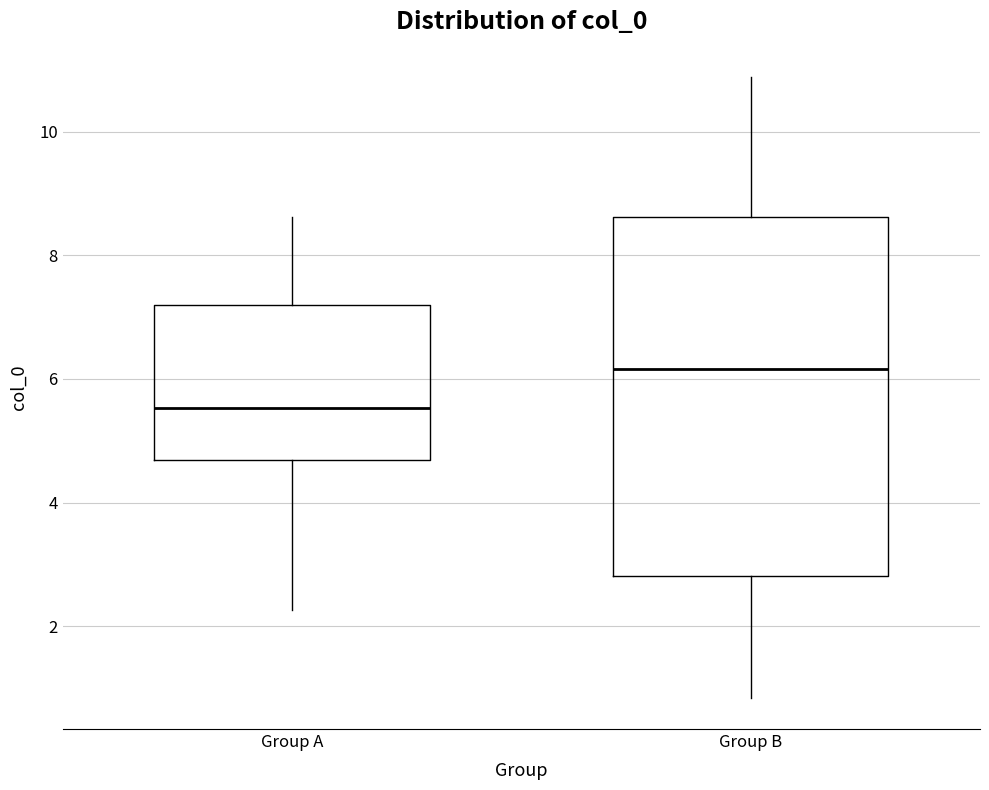

Reading left to right, read every box against the y-axis: the position of its median line, the range the box covers, and the ends of its whiskers. The values are not printed on the chart, so give them approximately, as read against the axis.

Group A: median 5.6, box 4.6 to 7.2, whiskers 2.2 to 8.6
Group B: median 6.2, box 2.8 to 8.6, whiskers 0.8 to 10.8